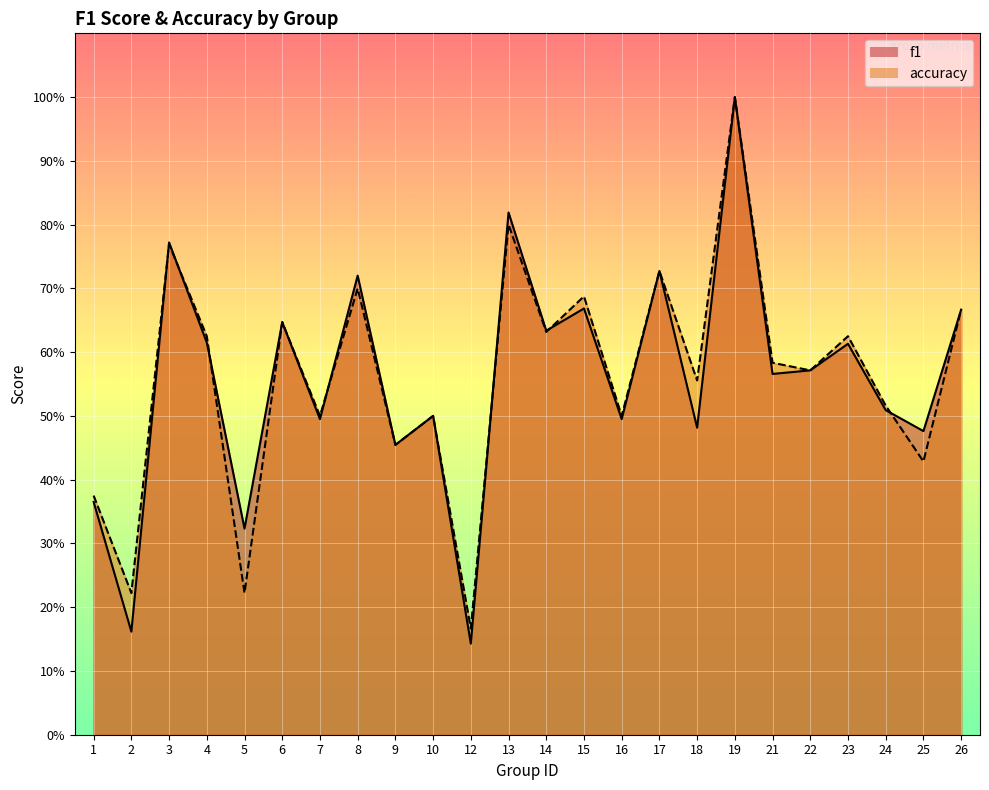

Is the value of accuracy at 4 greater than the value of f1 at 24?

Yes